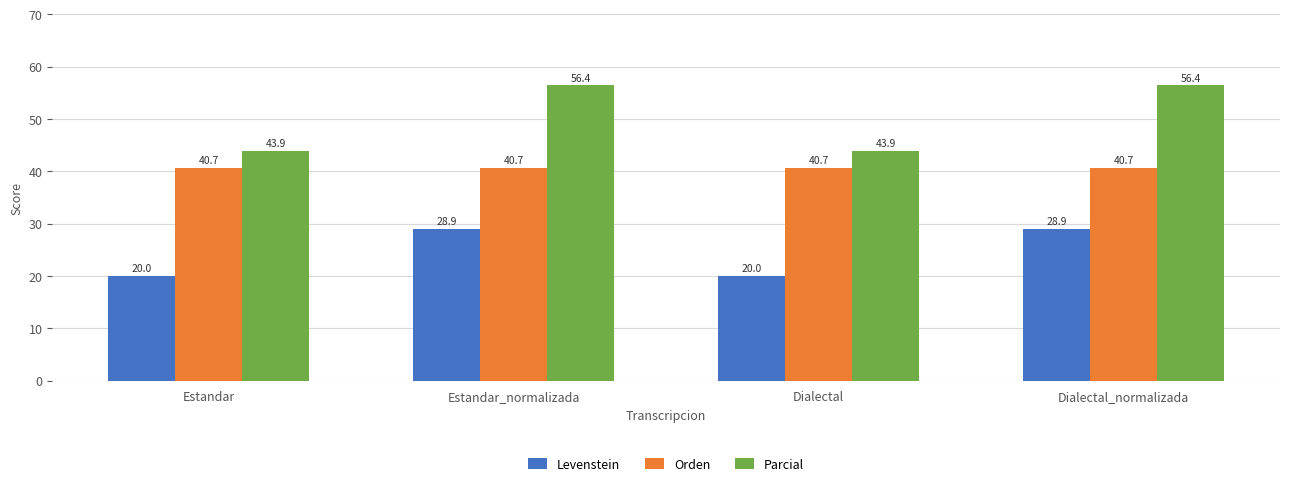

Which series has the largest total across all categories?

Parcial